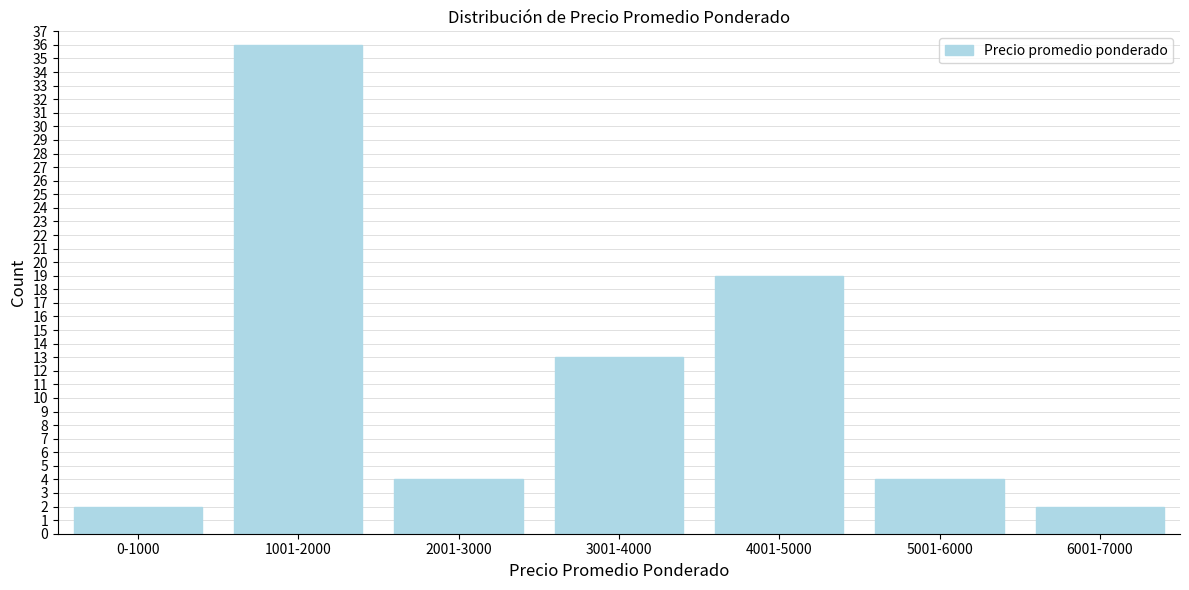

Reading left to right, list all the values displayed in this chart.

2	36	4	13	19	4	2